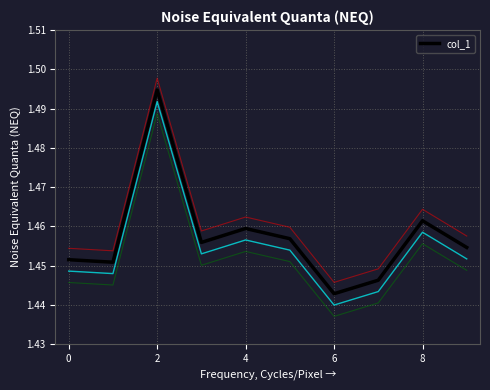

What is the difference between the maximum and minimum values?

0.1